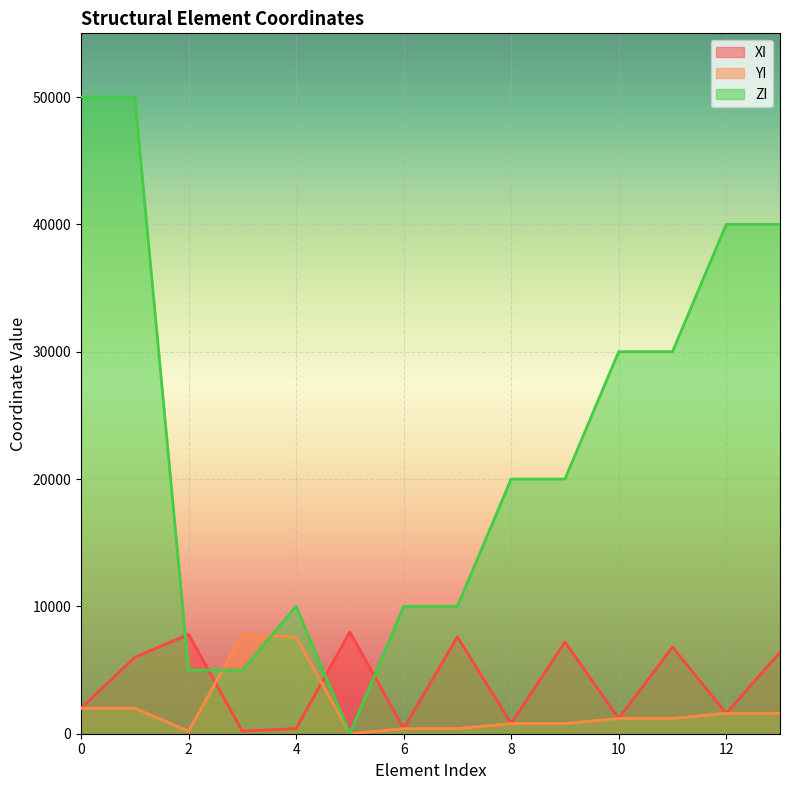

How many distinct data groups are displayed?

3